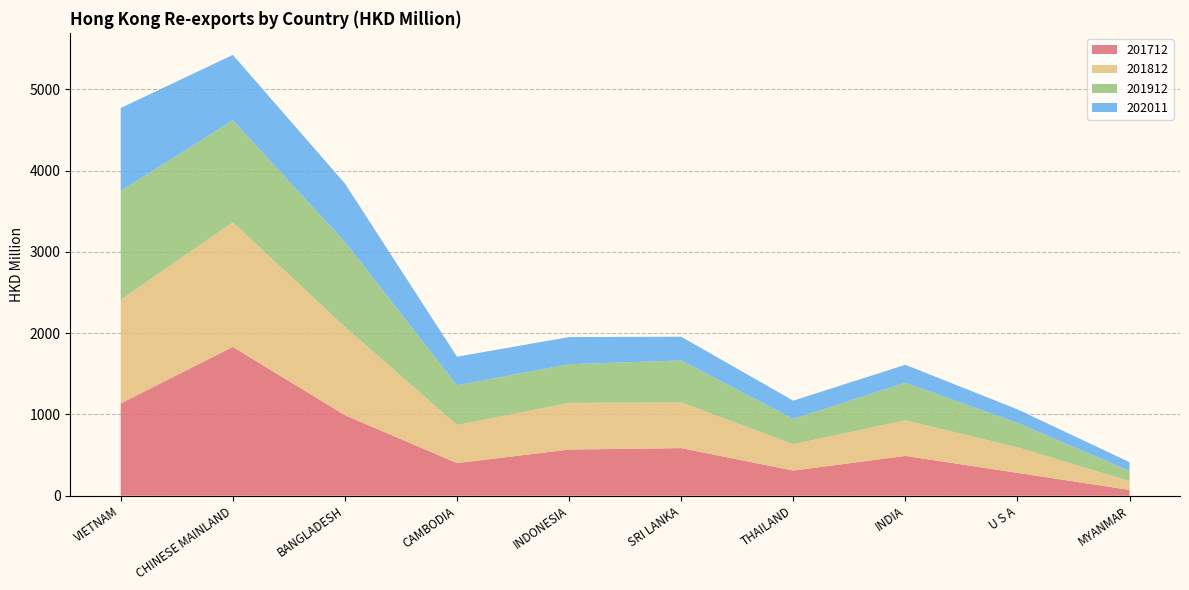

Reading right to left, extract all data points from this chart.

201712: 71.9	281.6	489.9	309.7	585.9	568.0	402.0	991.5	1830.5	1135.3
201812: 108.0	314.4	437.7	323.7	562.8	574.0	468.1	1085.3	1532.7	1276.4
201912: 125.3	299.5	462.9	311.7	515.2	475.8	488.5	1044.9	1254.3	1337.7
202011: 107.4	167.4	220.2	224.7	291.8	334.0	351.6	718.9	805.0	1019.6